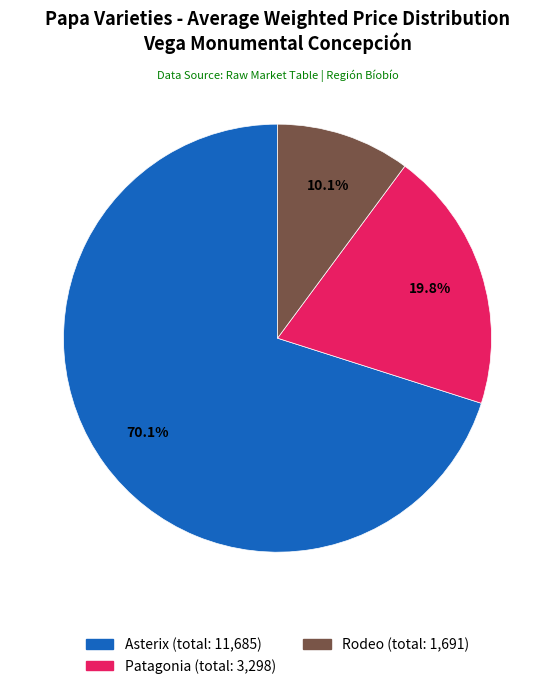

Does any single category account for the majority?

Yes